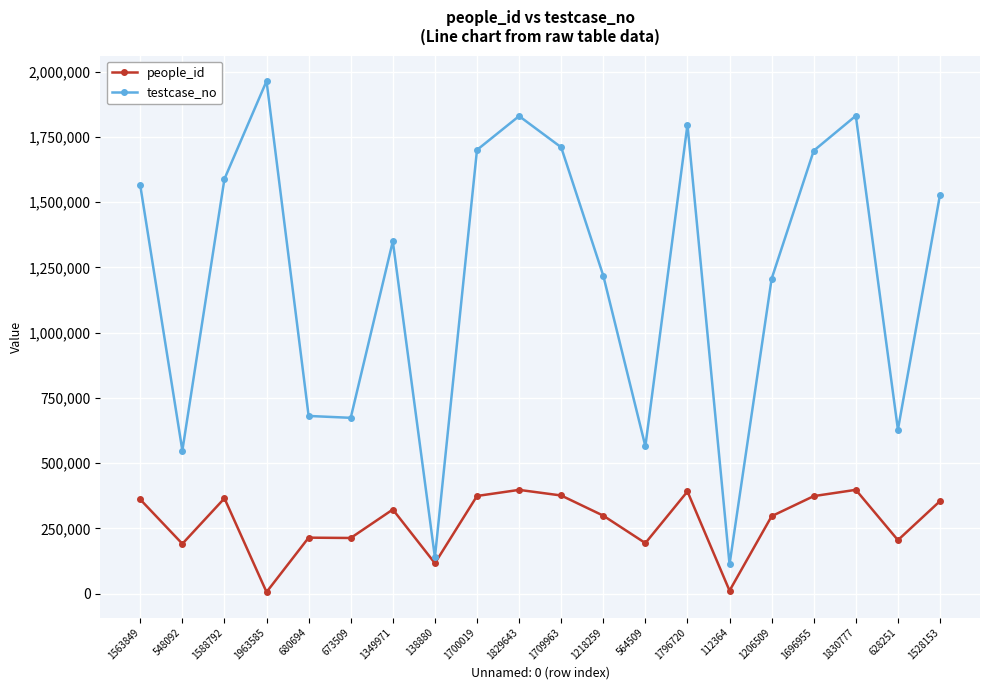

True or false: people_id has a value of 199027 at 1696955.

False